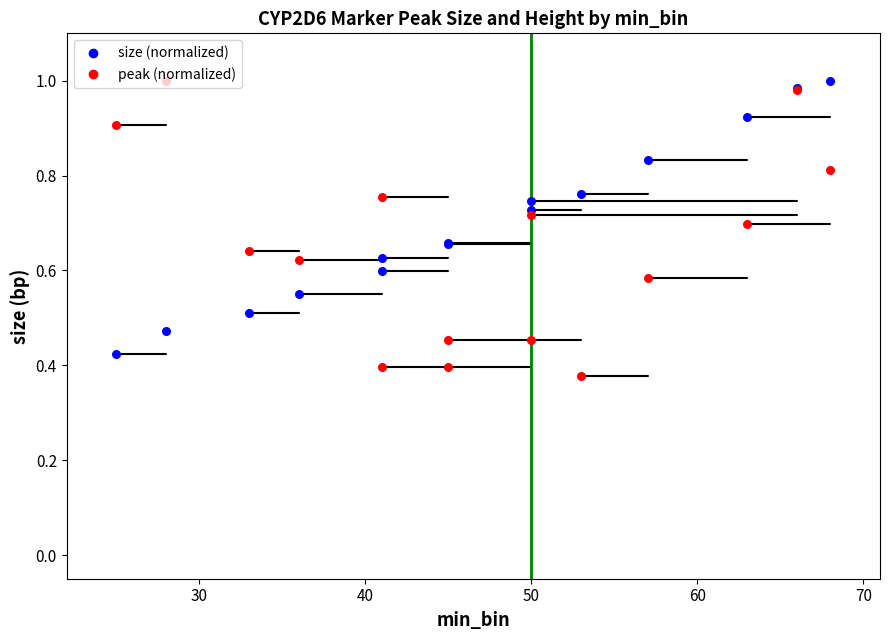

What are all the series names shown in the legend?

size (normalized), peak (normalized)